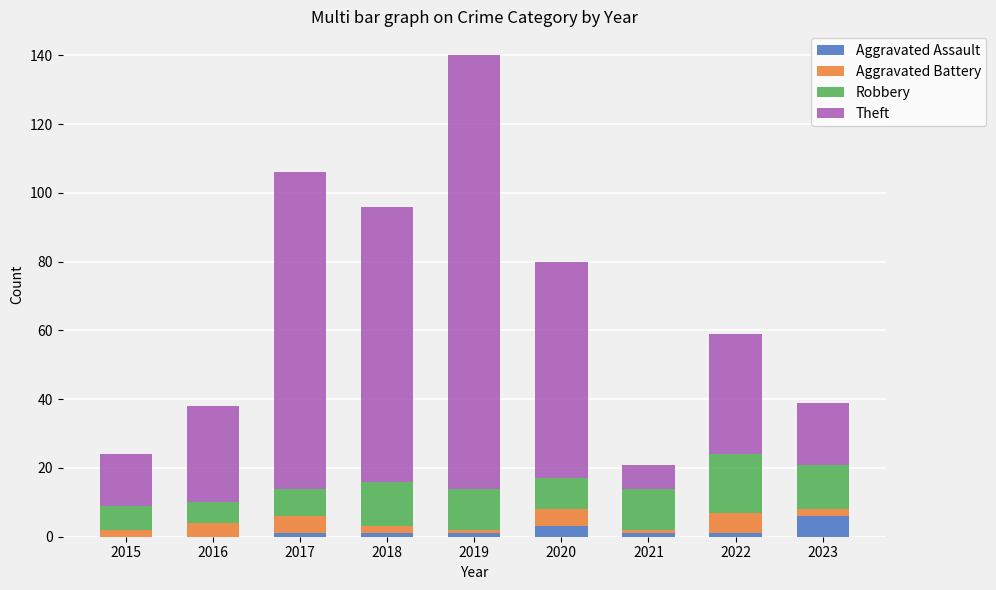

What is the highest value of the Aggravated Assault series?

6